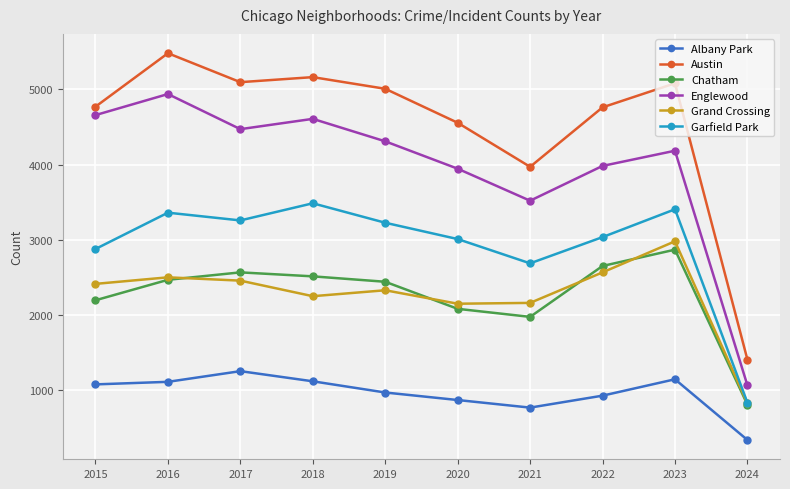

At which label is Garfield Park closest to 2159?

2021